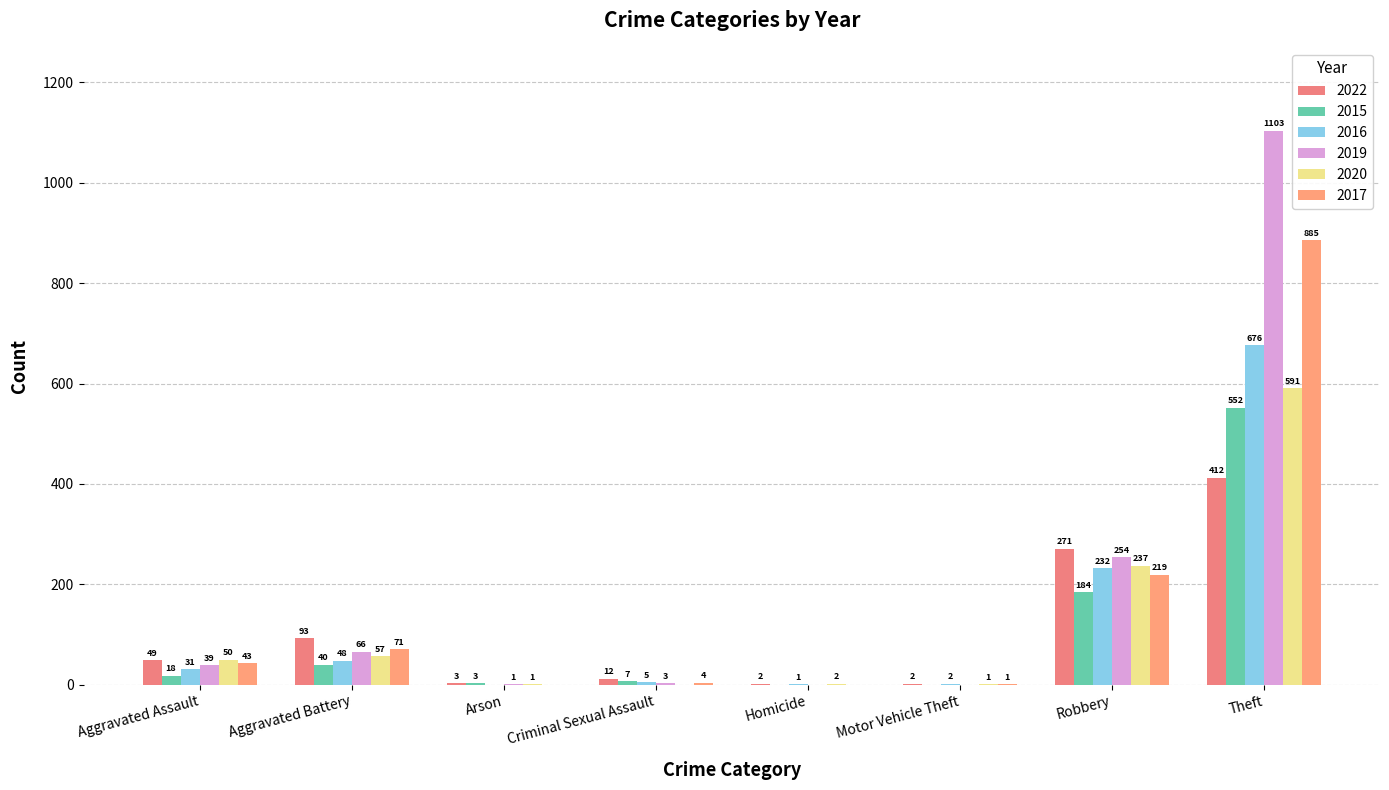

The value of 2020 at Theft is 843. True or false?

False